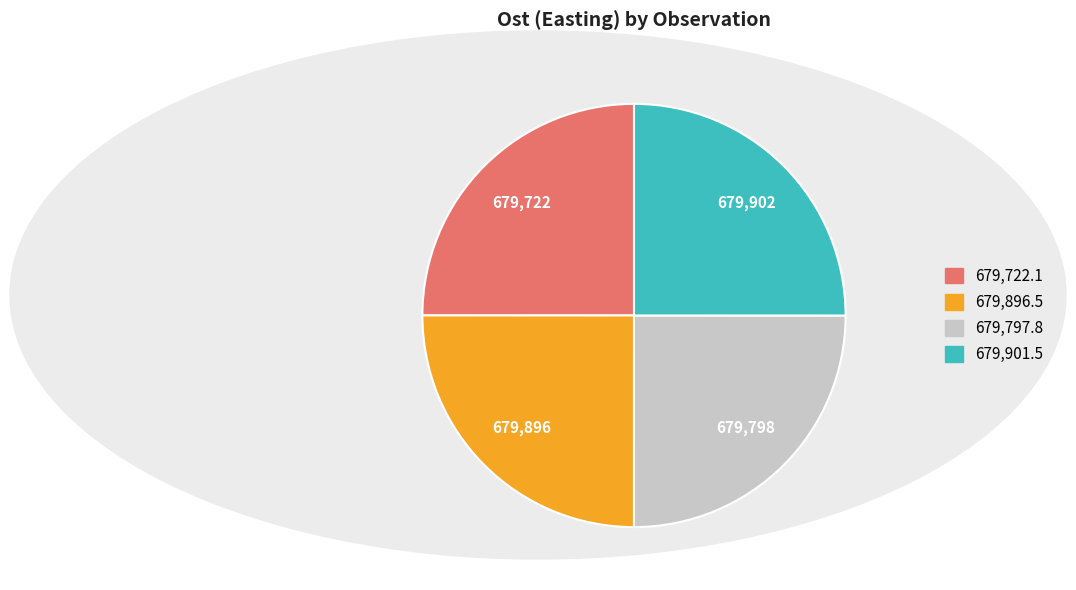

Does any single category account for the majority?

No